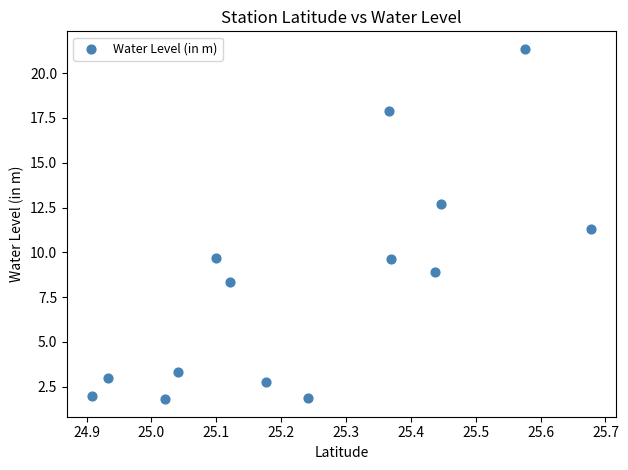

What Y value in the scatter plot is closest to 11?

11.3